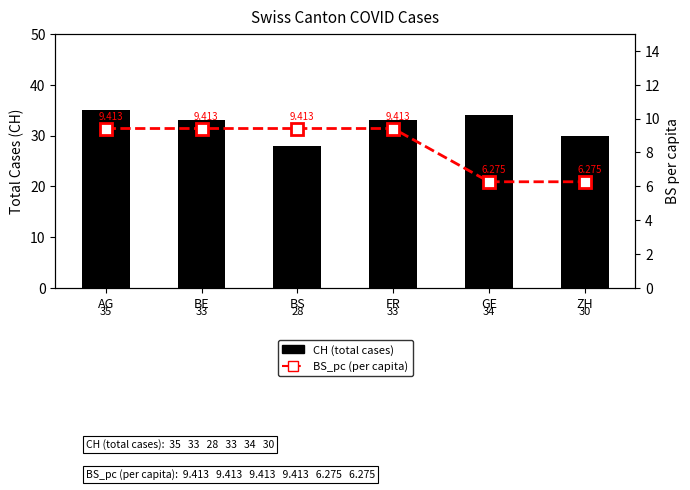

What is the spread (max minus min) of values at ZH?

23.7